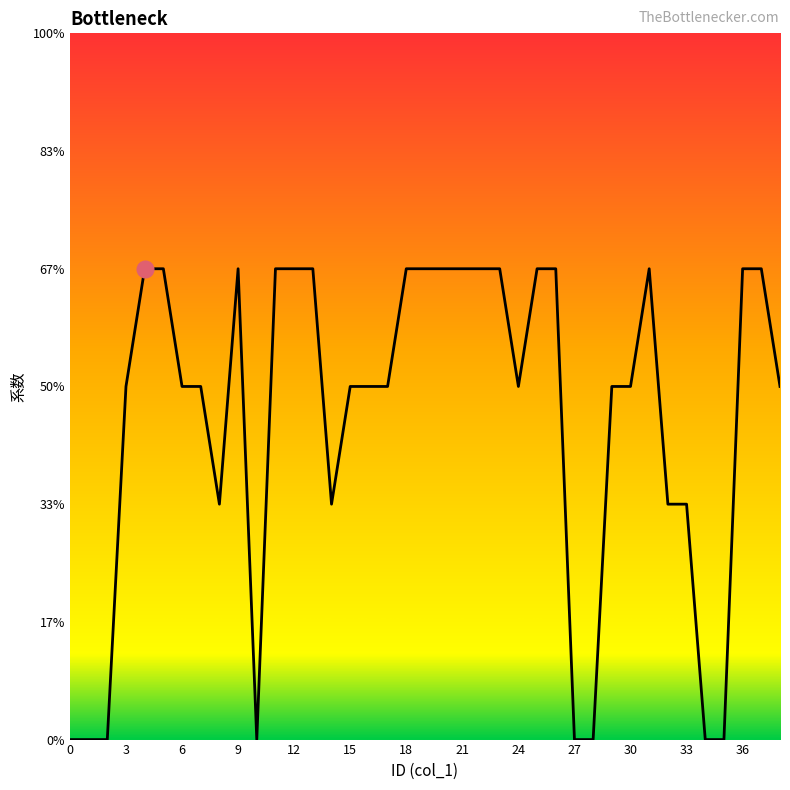

Reading left to right, transcribe all the data shown in this chart.

0.0	0.0	0.0	1.5	2.0	2.0	1.5	1.5	1.0	2.0	0.0	2.0	2.0	2.0	1.0	1.5	1.5	1.5	2.0	2.0	2.0	2.0	2.0	2.0	1.5	2.0	2.0	0.0	0.0	1.5	1.5	2.0	1.0	1.0	0.0	0.0	2.0	2.0	1.5